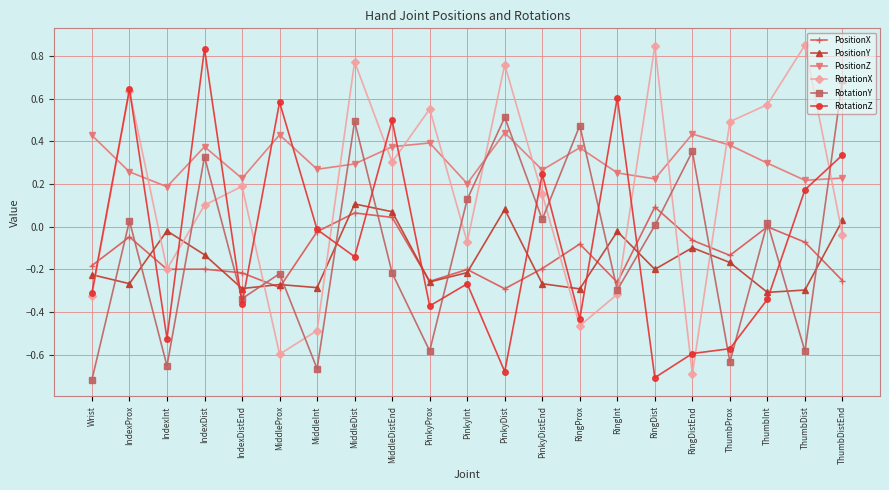

Does the chart have visible grid lines?

Yes